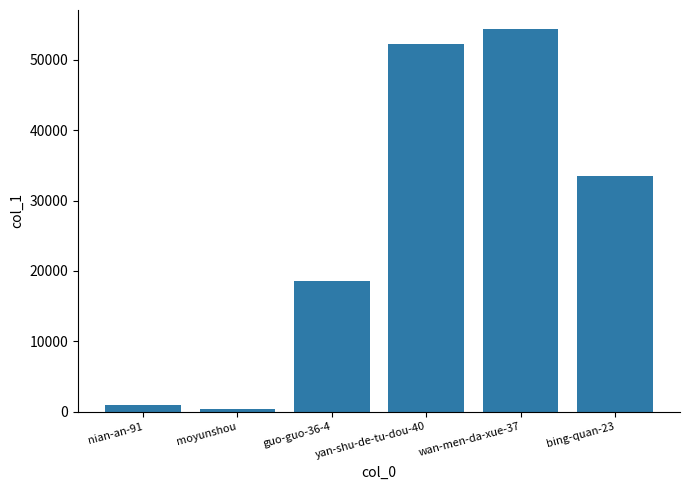

What is the label of the 5th bar from the right?

moyunshou